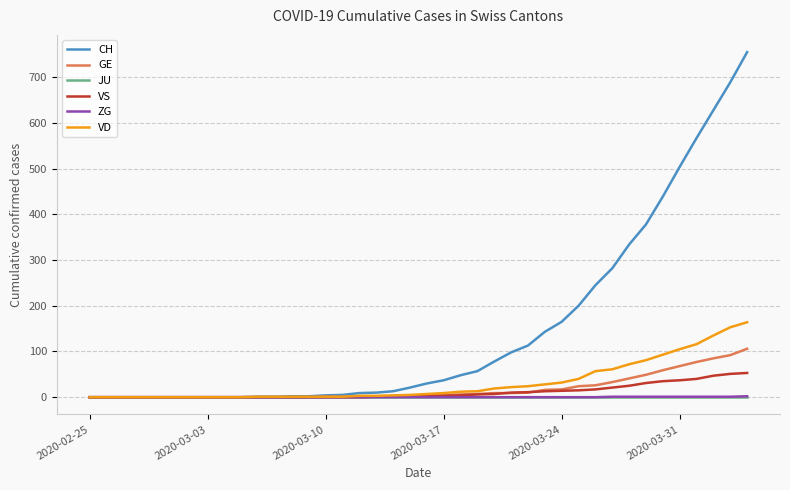

Does the chart display data point markers on the line(s)?

No